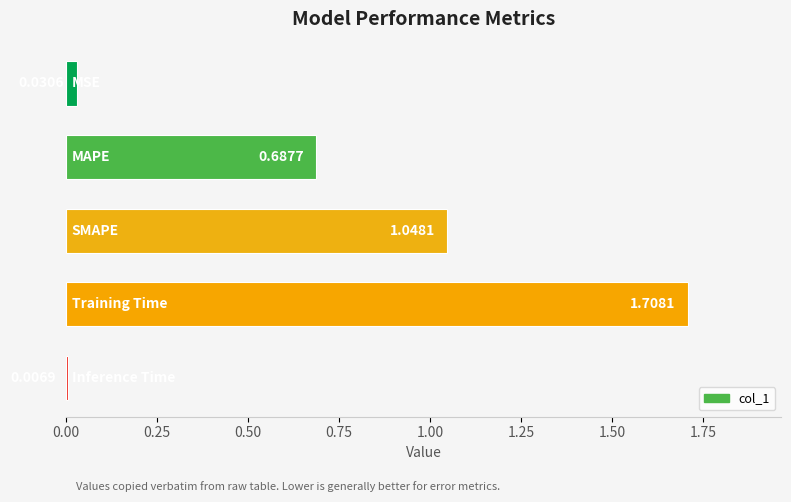

What is the sum of all values?

3.5